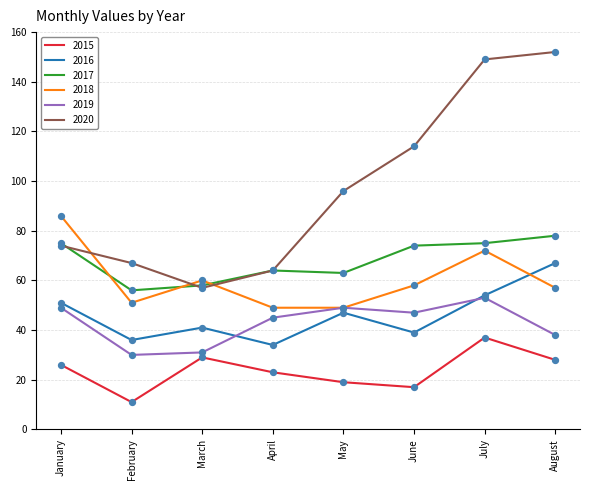

At which category is the sum across all series the highest?

July